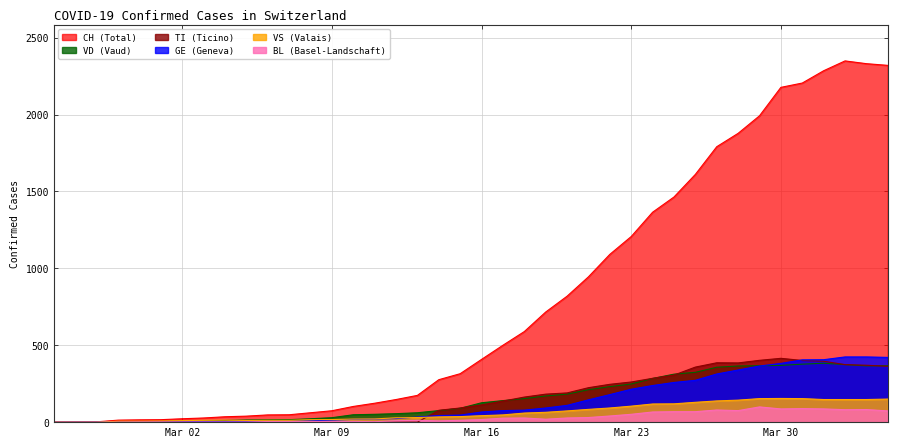

Rank the series at 2020-04-01 from lowest to highest value.

BL, VS, VD, TI, GE, CH